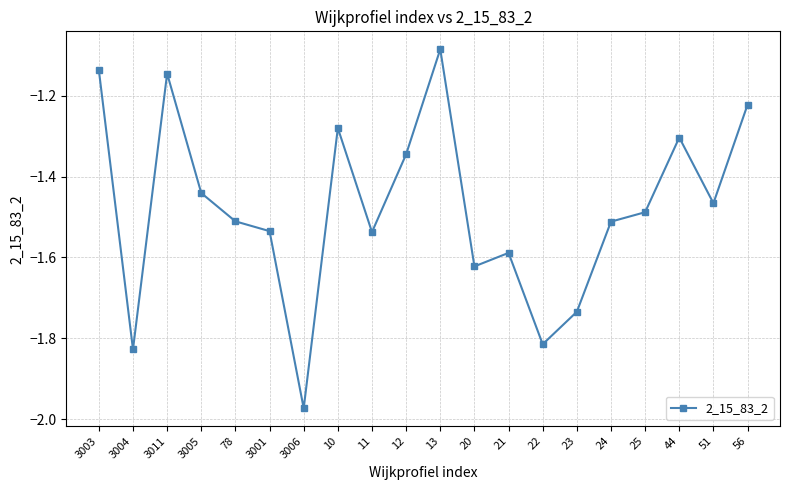

What is the label of the 7th point from the left?

3006